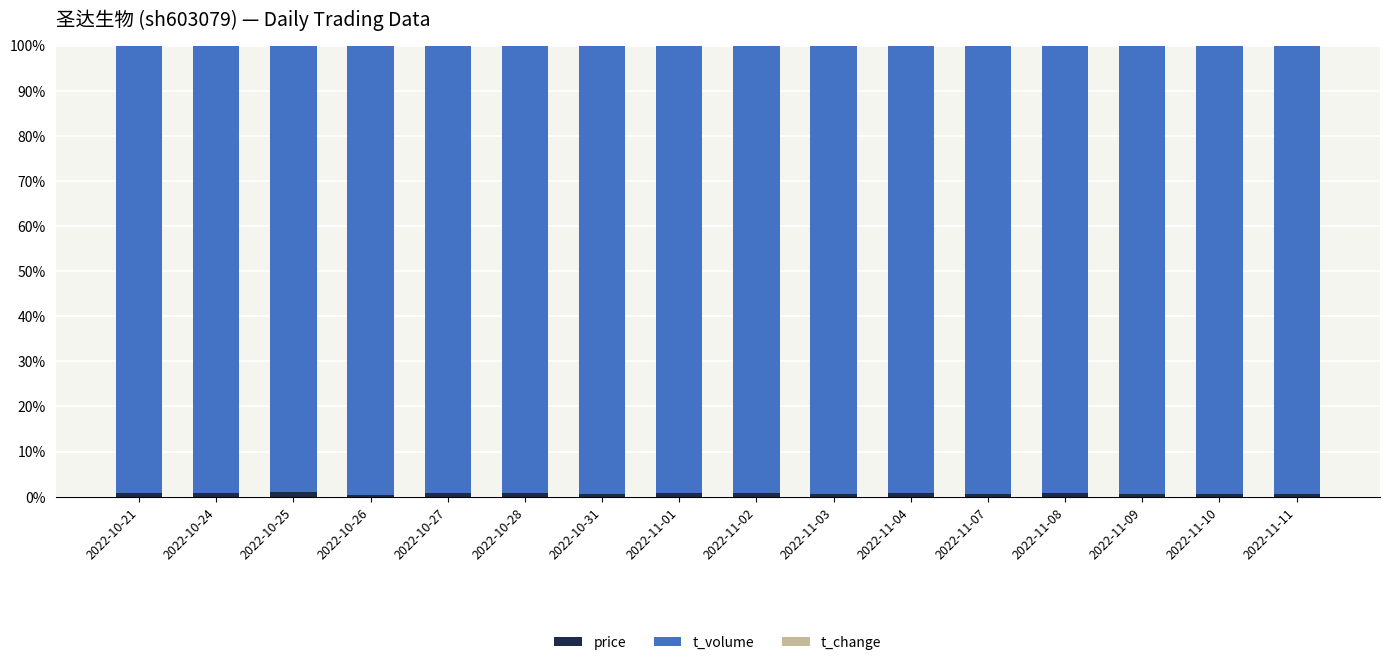

Are the bars grouped side by side (vs. stacked)?

No